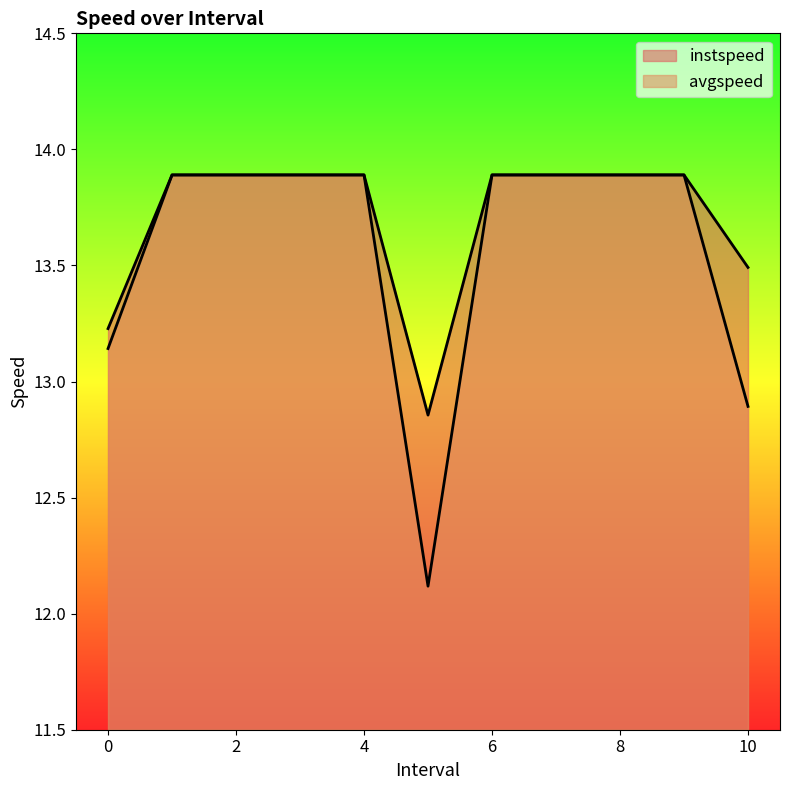

What are all the series names shown in the legend?

instspeed, avgspeed